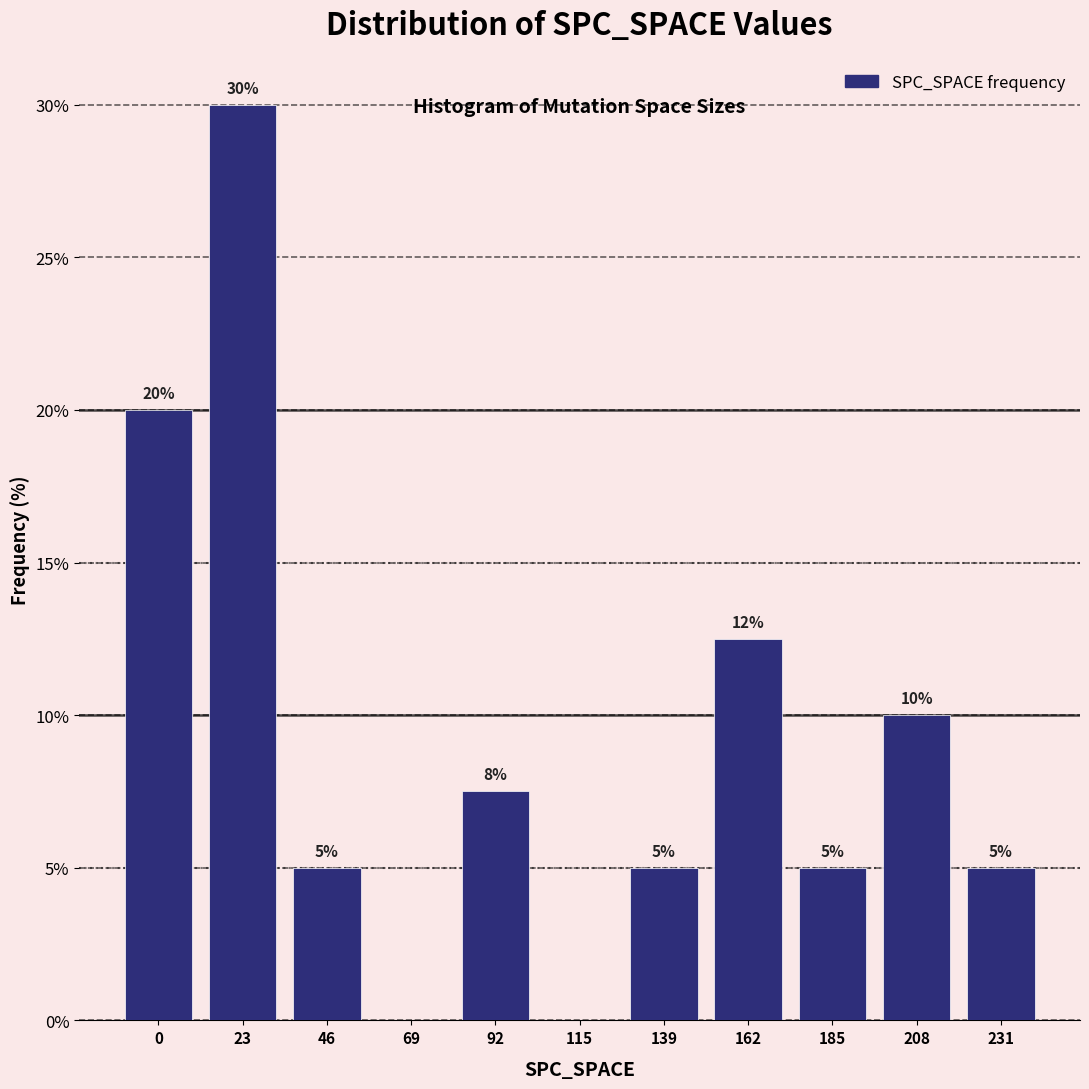

What is the sum of the values at 231 and 139?

10.0